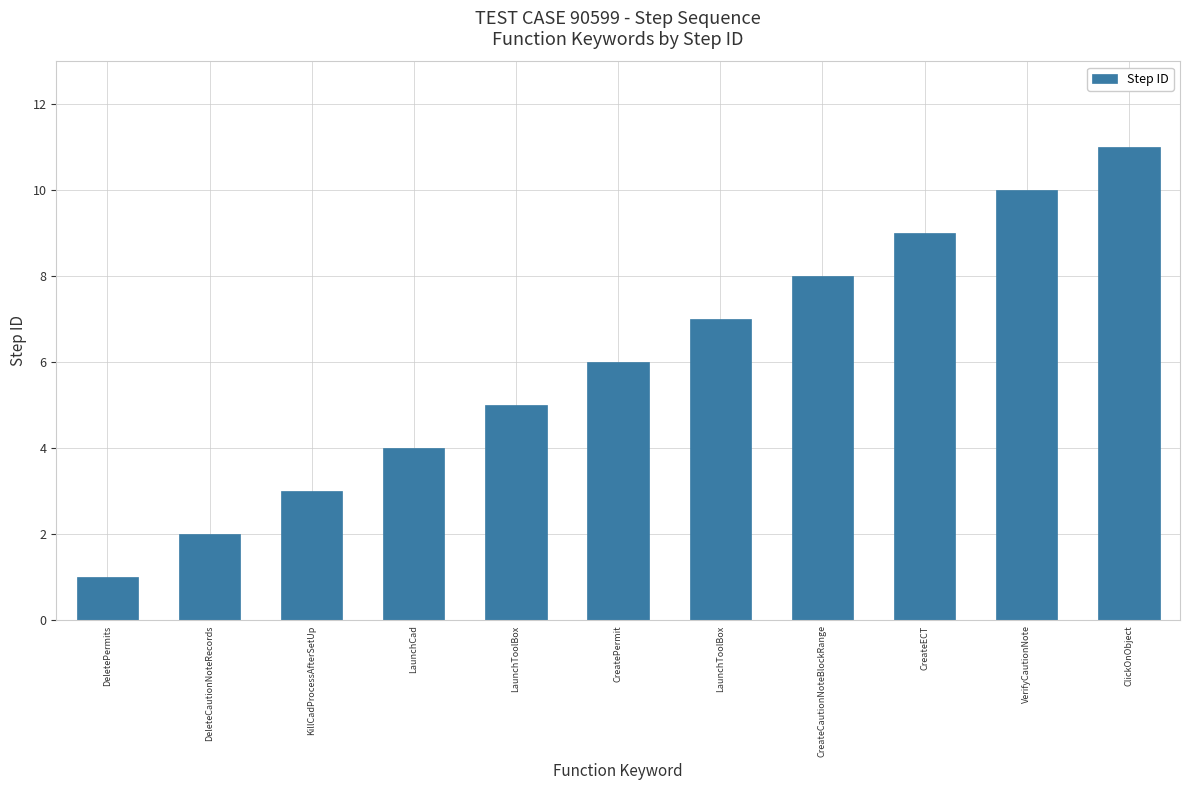

At which category does the chart reach its peak across all series?

ClickOnObject